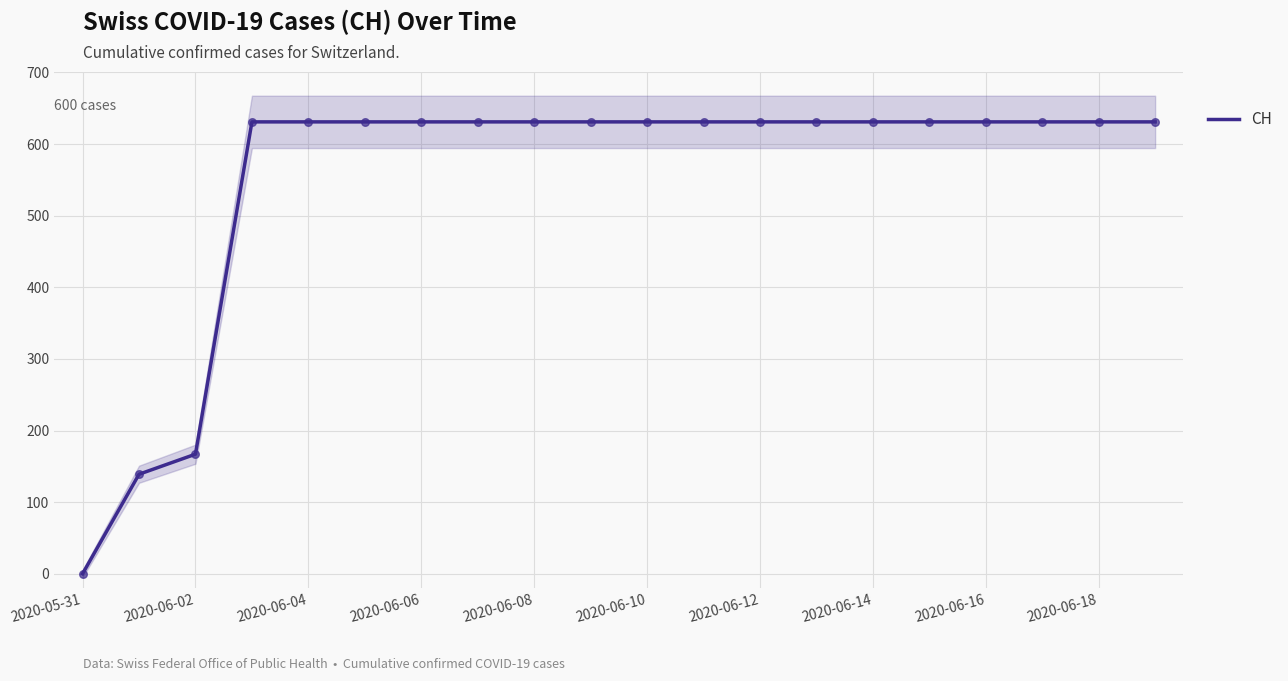

At which label is CH closest to 315?

2020-06-02